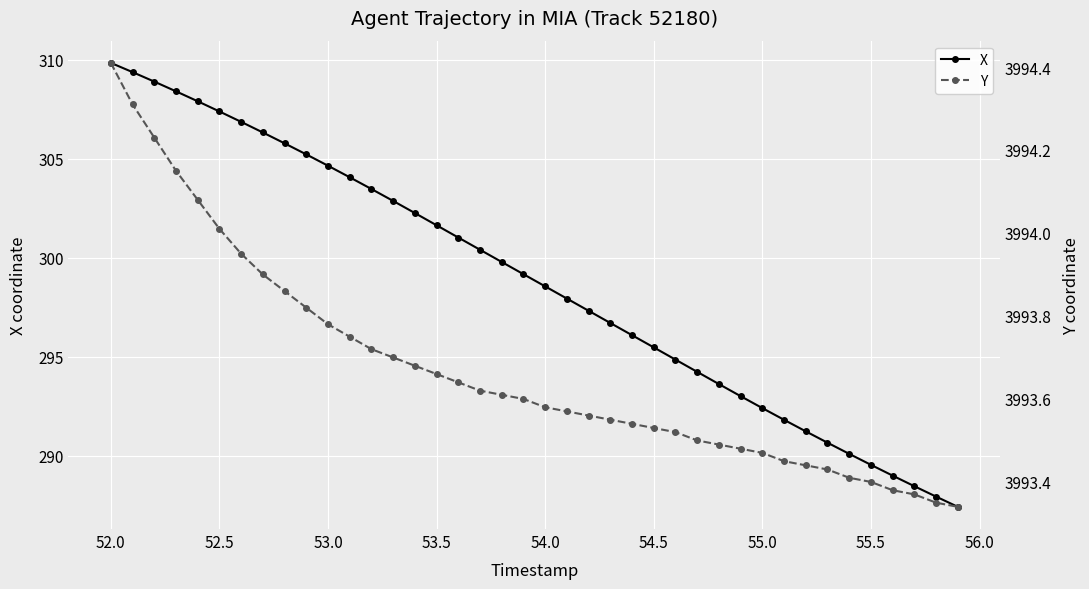

The value of X at 53.0 is 304.6. True or false?

True